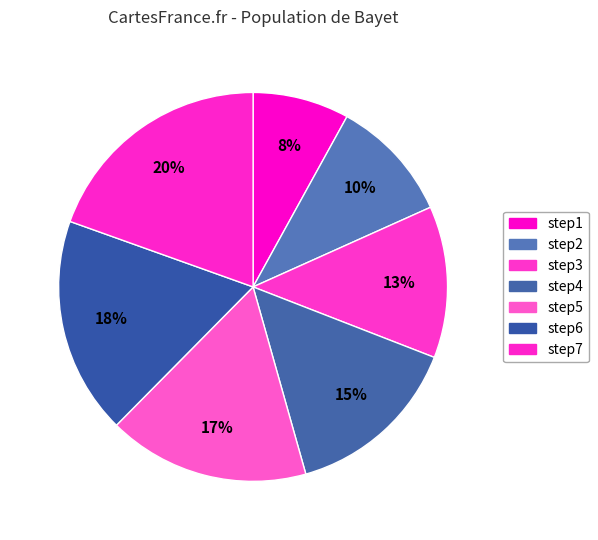

Is there a majority slice in this chart?

No